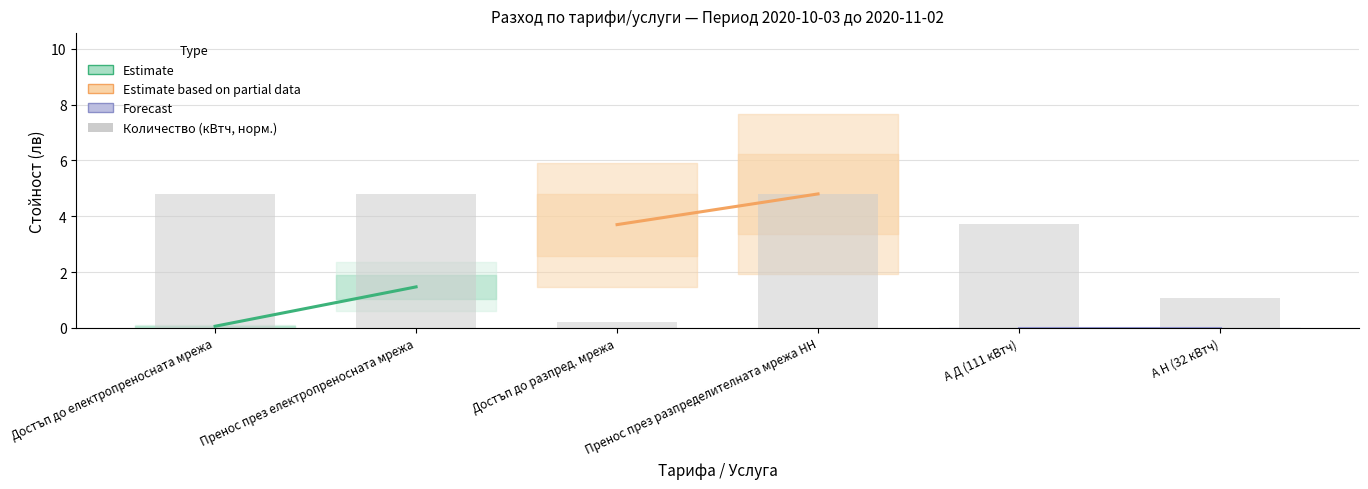

The chart shows a value of 4.8 at Пренос през разпределителната мрежа НН. True or false?

True